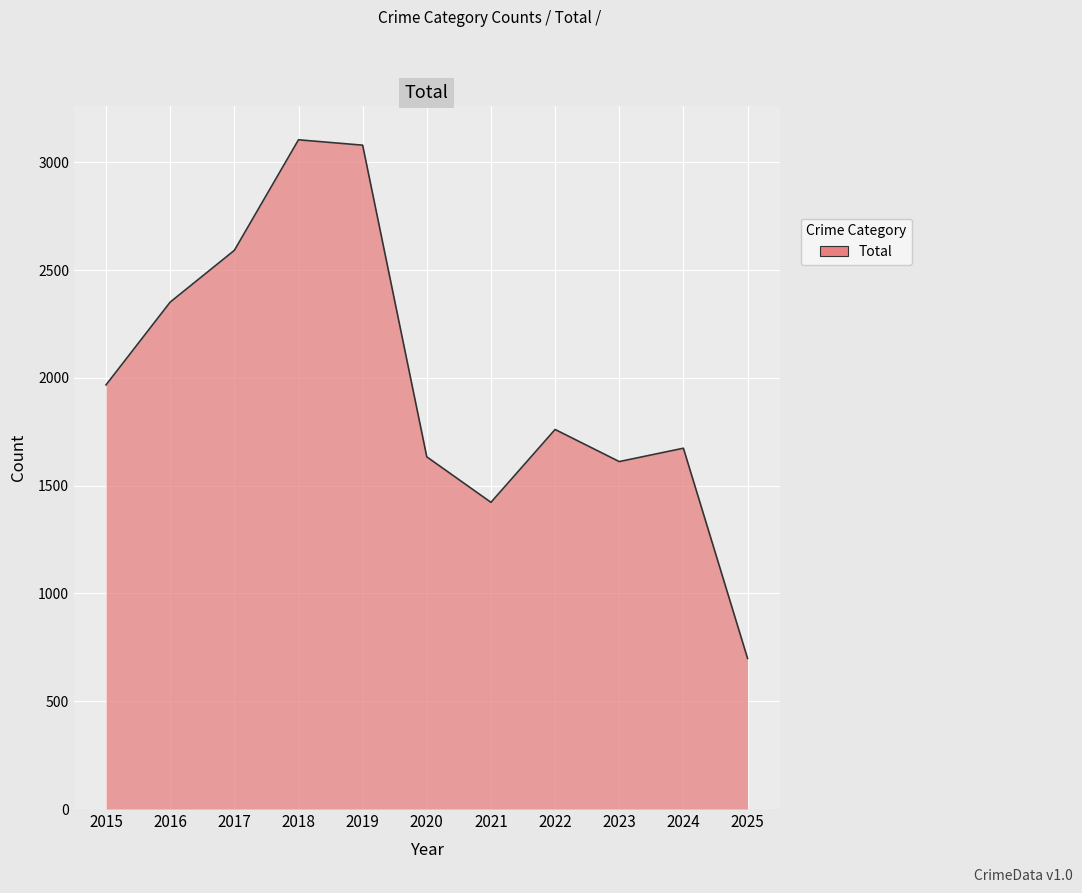

Is it true that the value at 2017 is 3979?

False